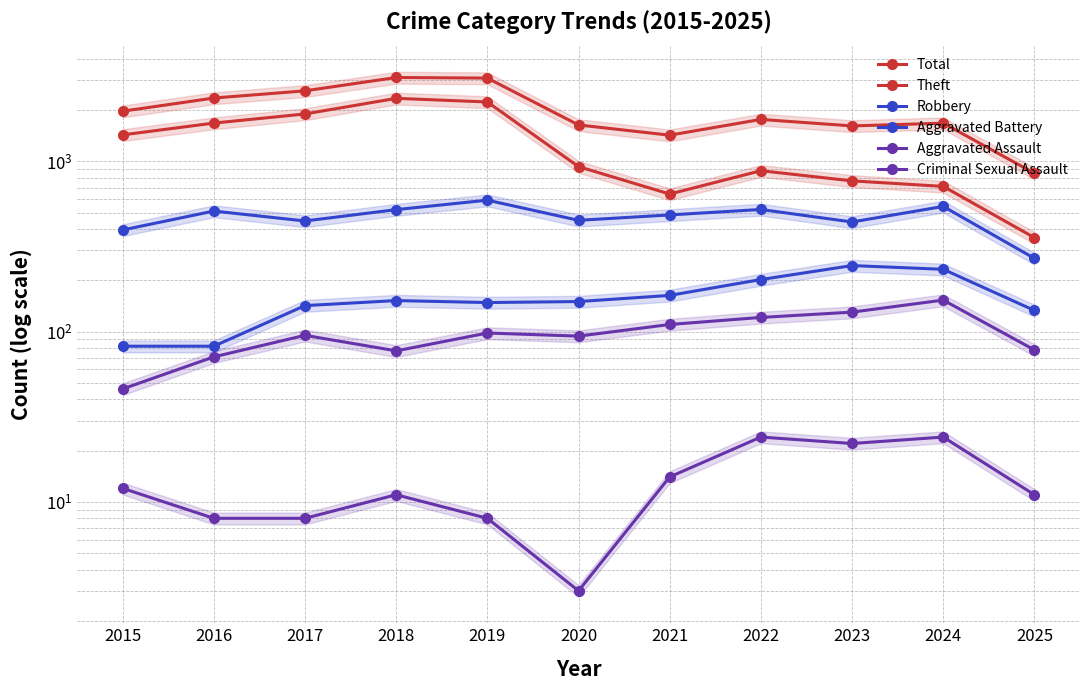

Which series has the largest total across all categories?

Total